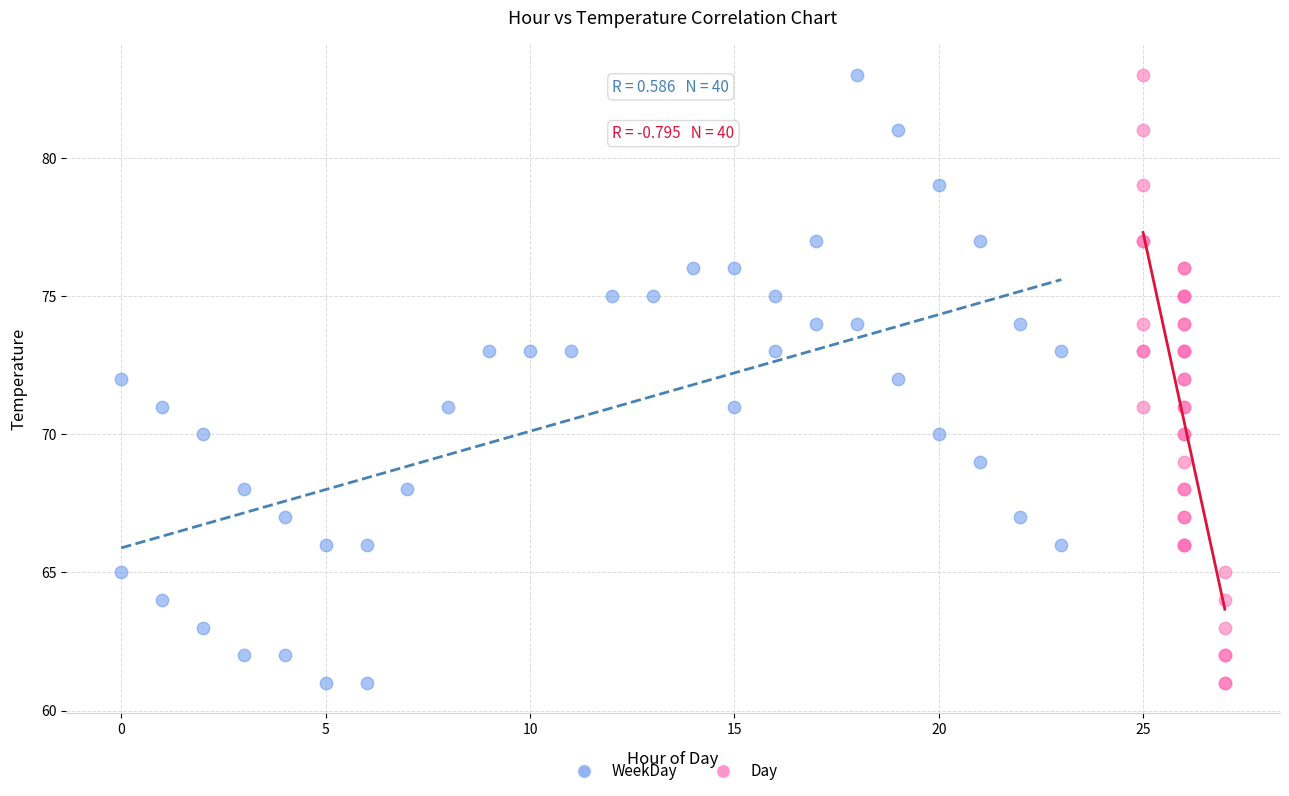

What are all the series names shown in the legend?

WeekDay, Day